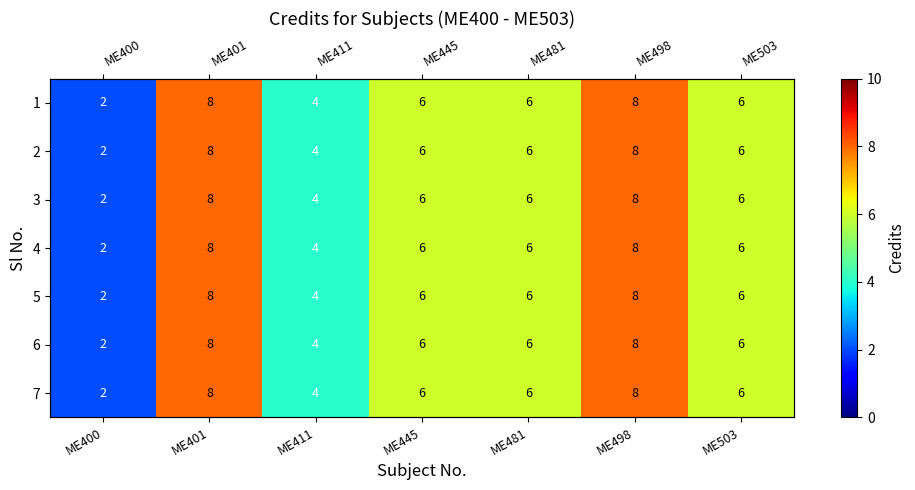

Is the value of 2 at ME400 greater than the value of 4 at ME400?

No